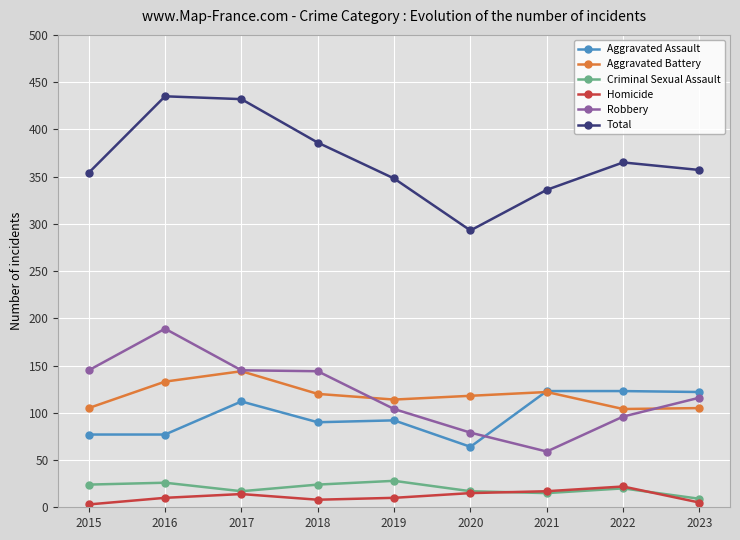

True or false: Criminal Sexual Assault has a value of 10 at 2019.

False